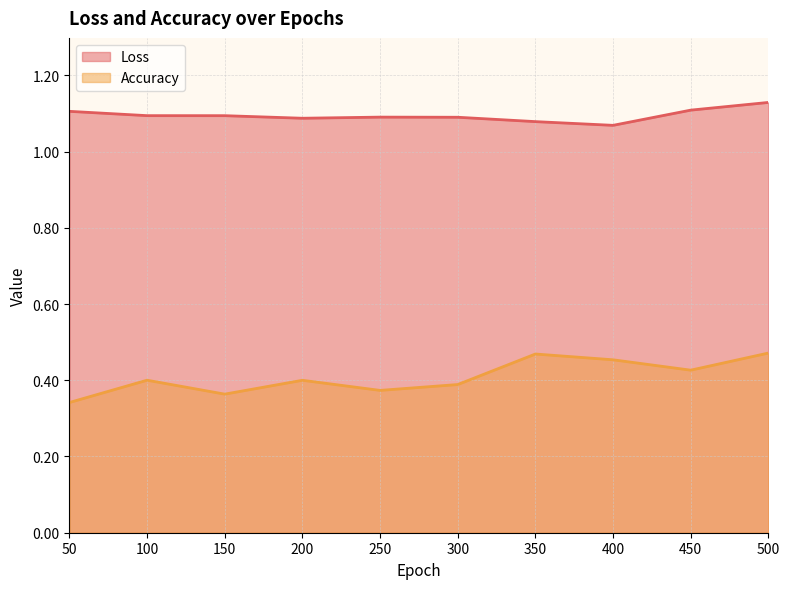

Which series has the largest total across all categories?

Loss